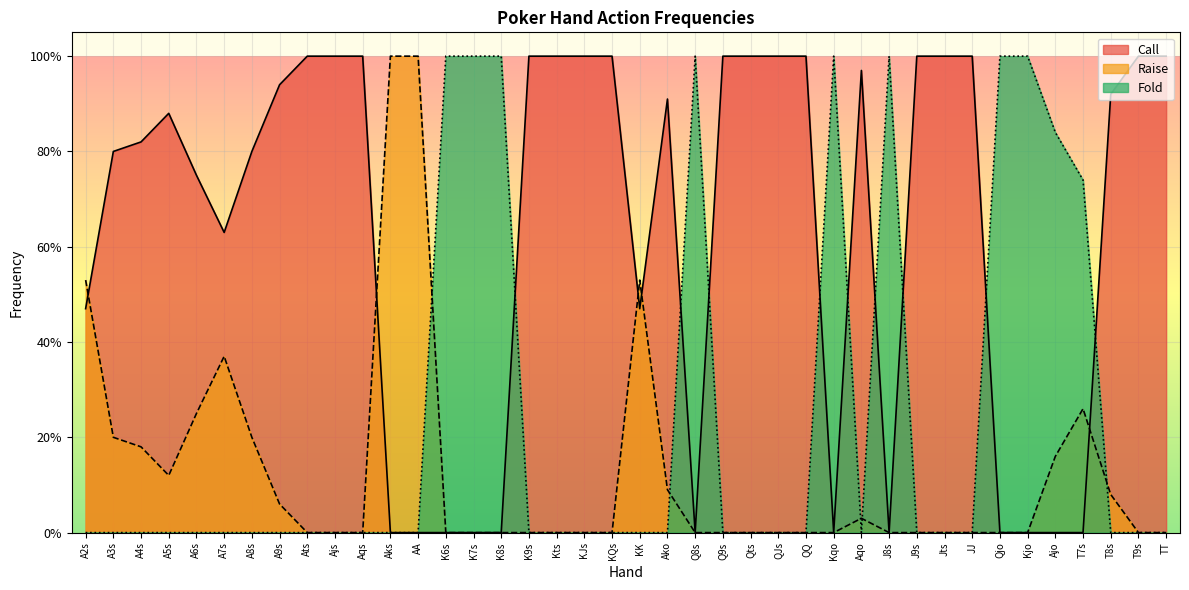

Reading left to right, extract all data points from this chart.

Call: 0.5	0.8	0.8	0.9	0.8	0.6	0.8	0.9	1.0	1.0	1.0	0.0	0.0	0.0	0.0	0.0	1.0	1.0	1.0	1.0	0.5	0.9	0.0	1.0	1.0	1.0	1.0	0.0	1.0	0.0	1.0	1.0	1.0	0.0	0.0	0.0	0.0	0.9	1.0	1.0
Raise: 0.5	0.2	0.2	0.1	0.2	0.4	0.2	0.1	0.0	0.0	0.0	1.0	1.0	0.0	0.0	0.0	0.0	0.0	0.0	0.0	0.5	0.1	0.0	0.0	0.0	0.0	0.0	0.0	0.0	0.0	0.0	0.0	0.0	0.0	0.0	0.2	0.3	0.1	0.0	0.0
Fold: 0.0	0.0	0.0	0.0	0.0	0.0	0.0	0.0	0.0	0.0	0.0	0.0	0.0	1.0	1.0	1.0	0.0	0.0	0.0	0.0	0.0	0.0	1.0	0.0	0.0	0.0	0.0	1.0	0.0	1.0	0.0	0.0	0.0	1.0	1.0	0.8	0.7	0.0	0.0	0.0